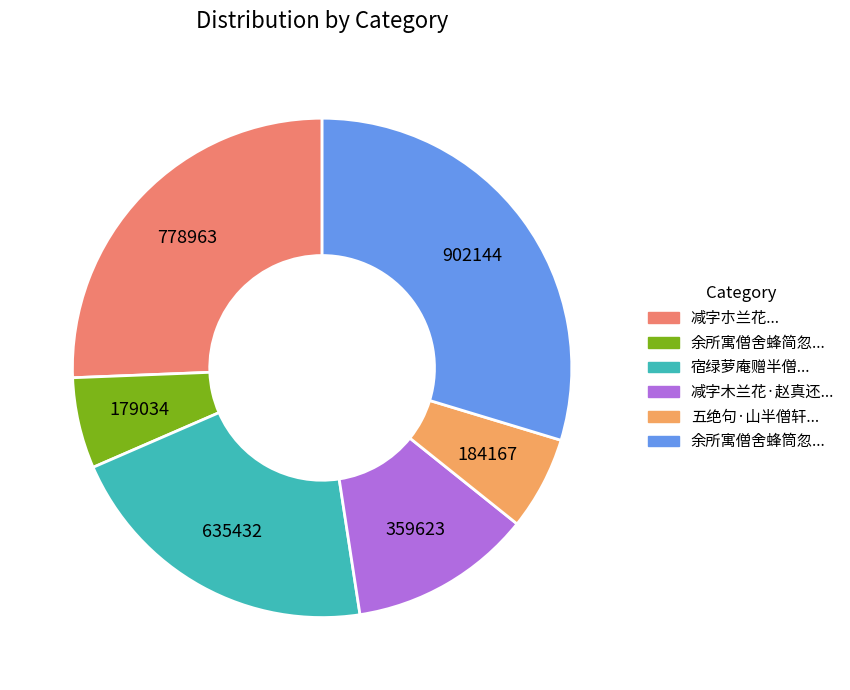

Is there a majority slice in this chart?

No